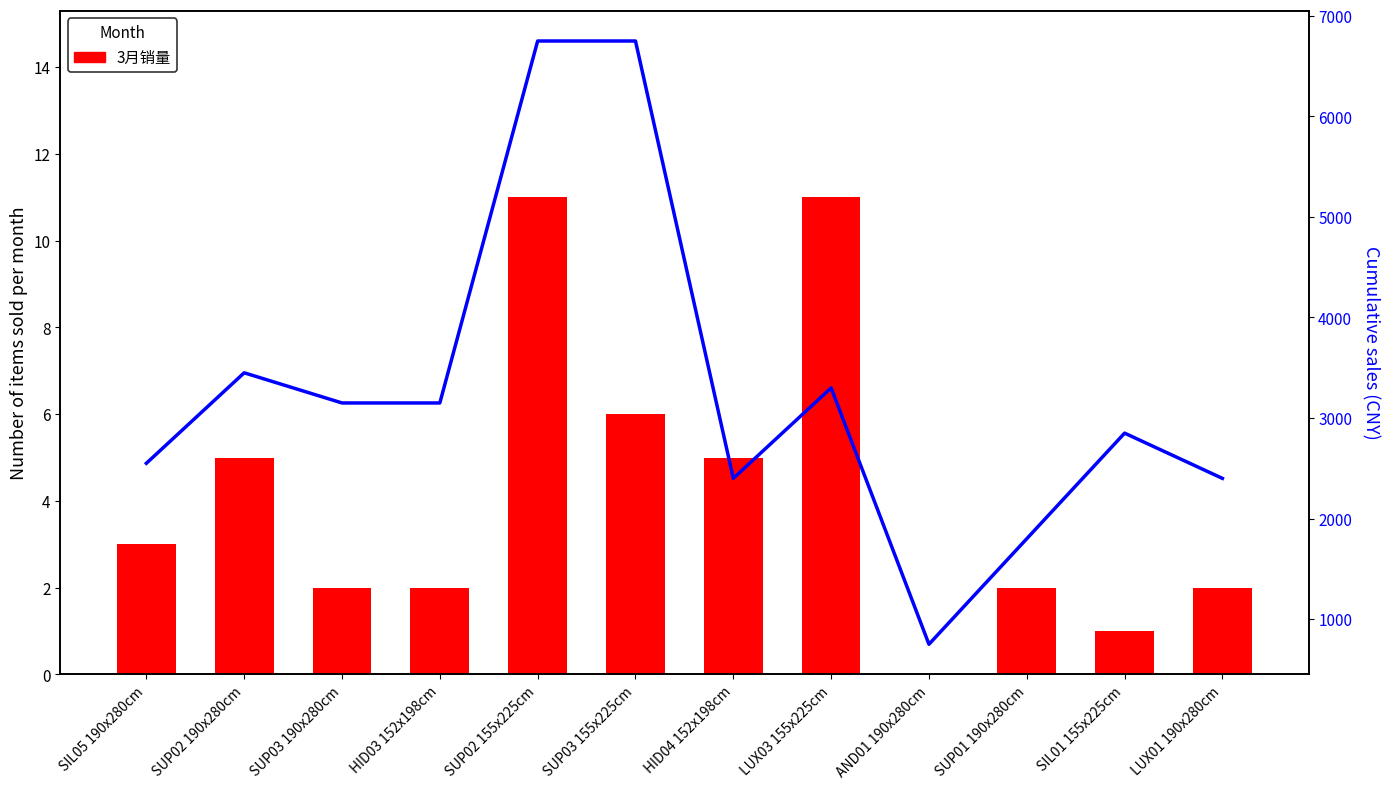

Which series has the largest total across all categories?

Cumulative sales